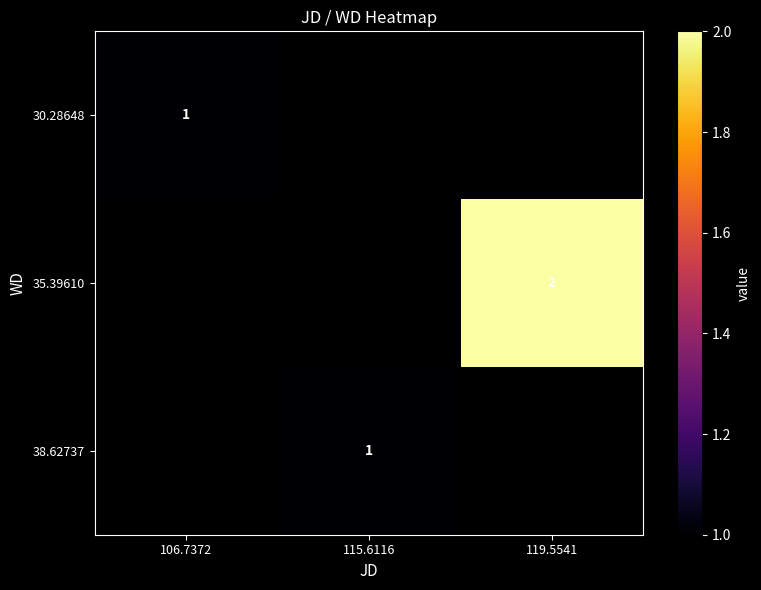

At how many categories does at least one series exceed 1?

1